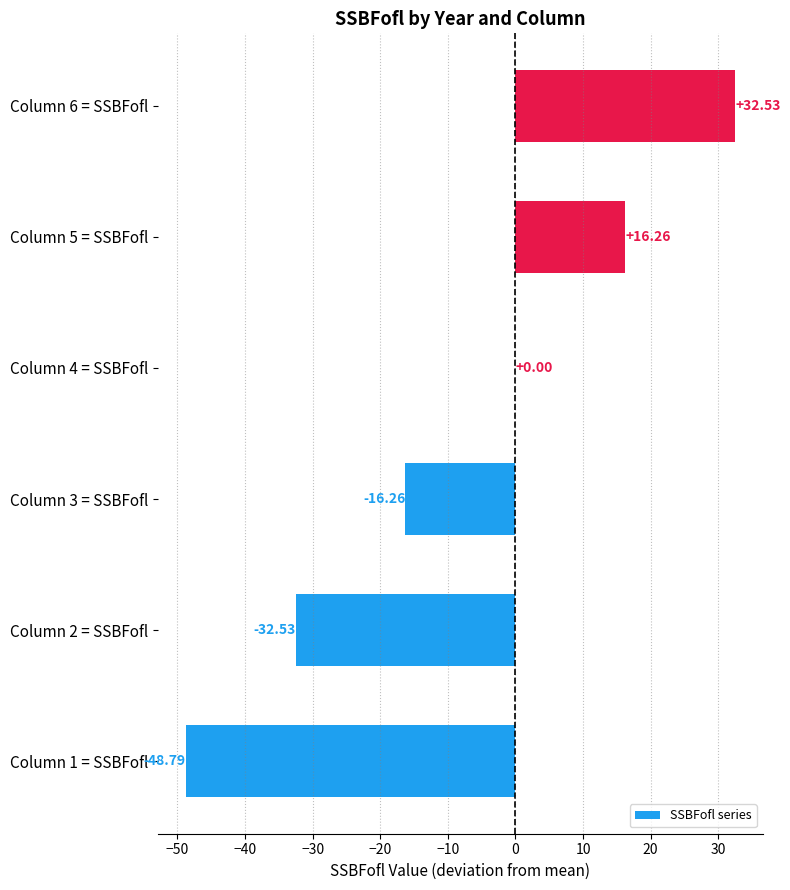

How many series are shown in this chart?

1